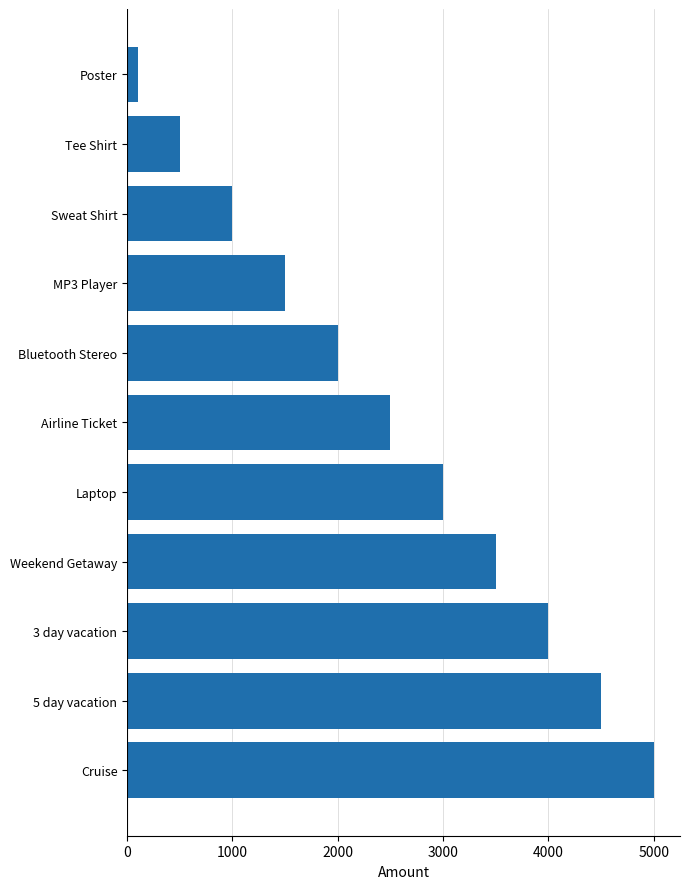

The chart shows a value of 1112 at Laptop. True or false?

False